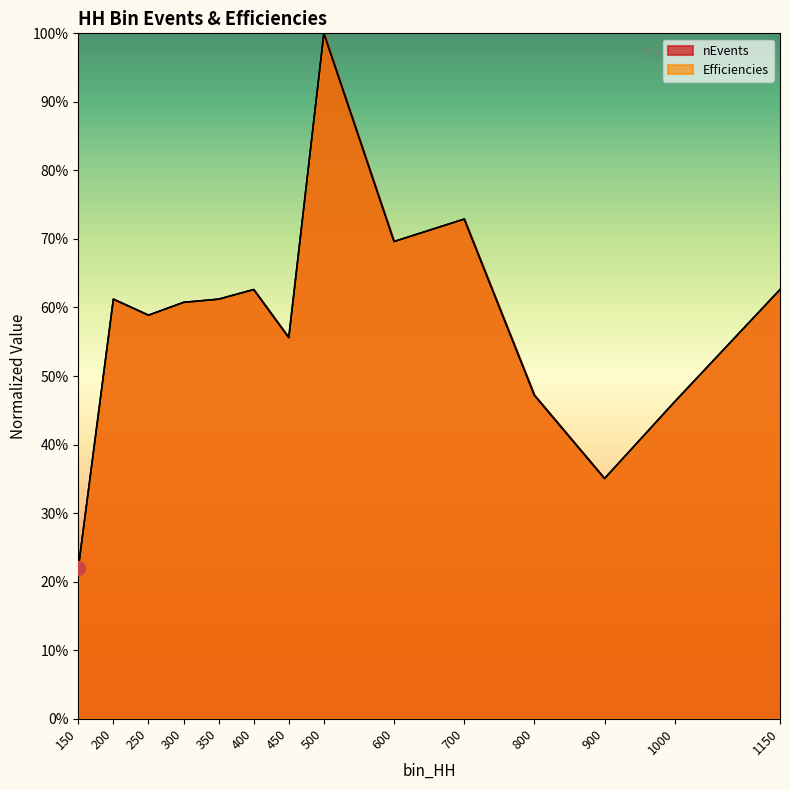

Reading left to right, what are all the values shown in this chart?

nEvents: 0.2	0.6	0.6	0.6	0.6	0.6	0.6	1.0	0.7	0.7	0.5	0.4	0.5	0.6
Efficiencies: 0.2	0.6	0.6	0.6	0.6	0.6	0.6	1.0	0.7	0.7	0.5	0.4	0.5	0.6